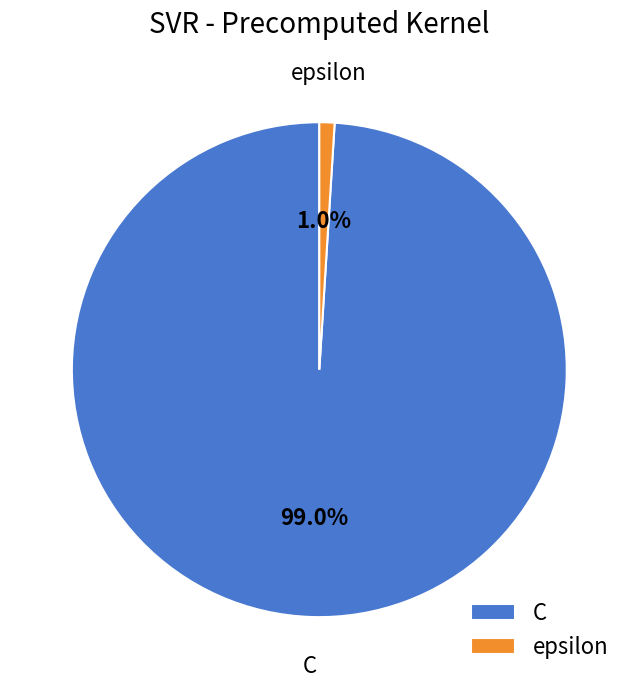

The epsilon slice represents 7% of the pie. True or false?

False